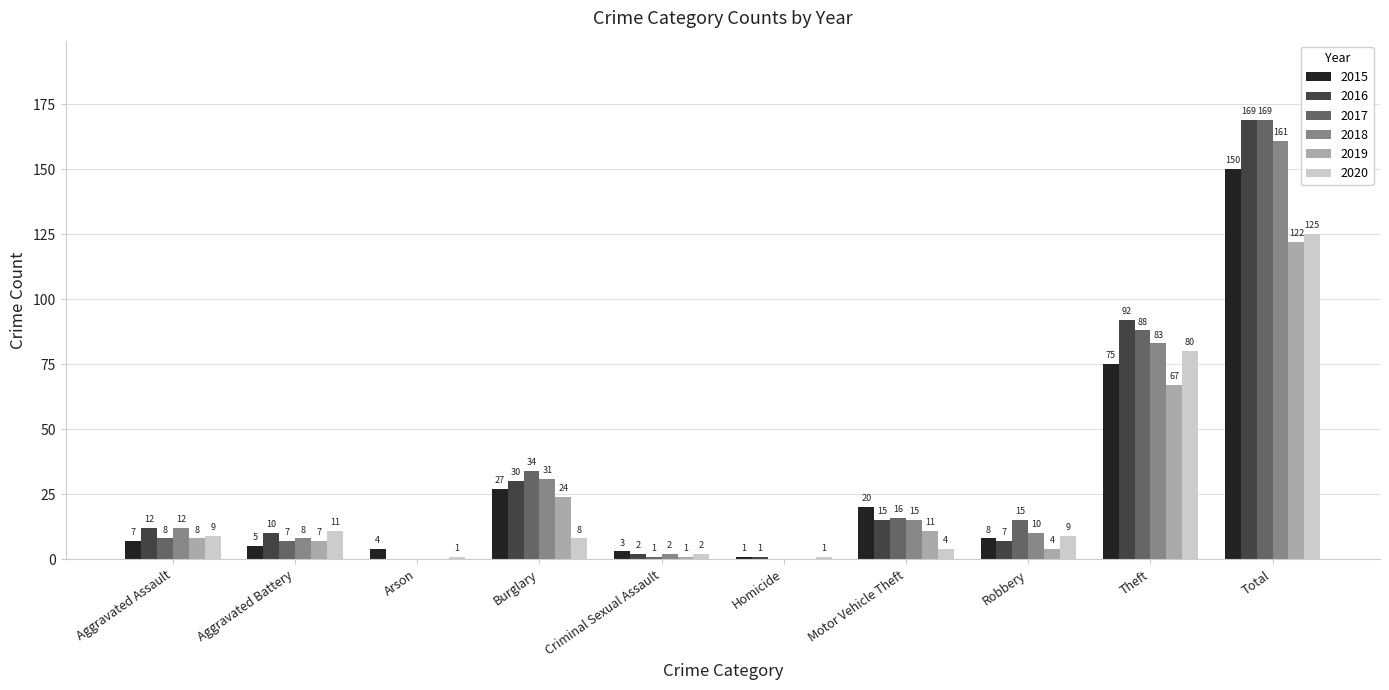

Between Arson and Robbery, which series saw the biggest shift?

2017